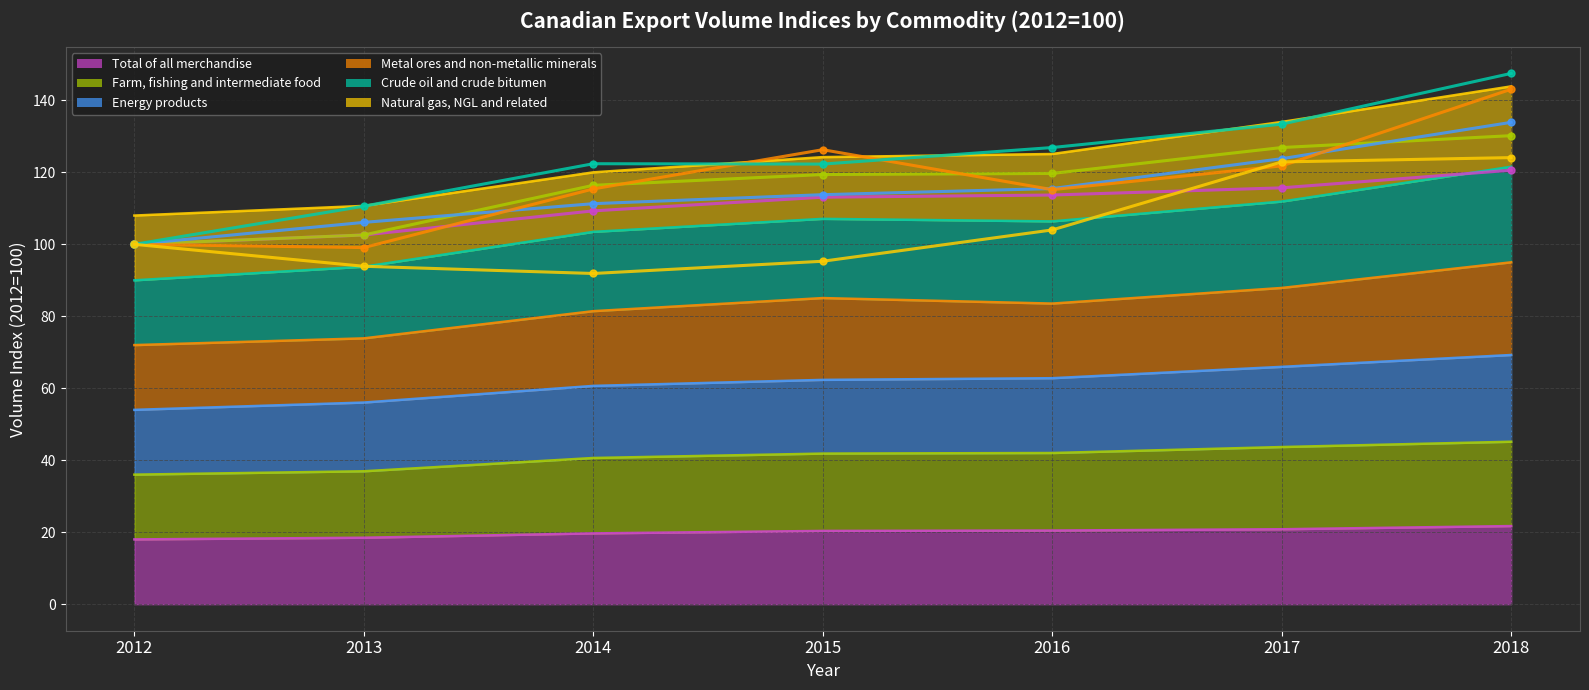

What is the value of the Total of all merchandise point at the 7th from the left?

21.7